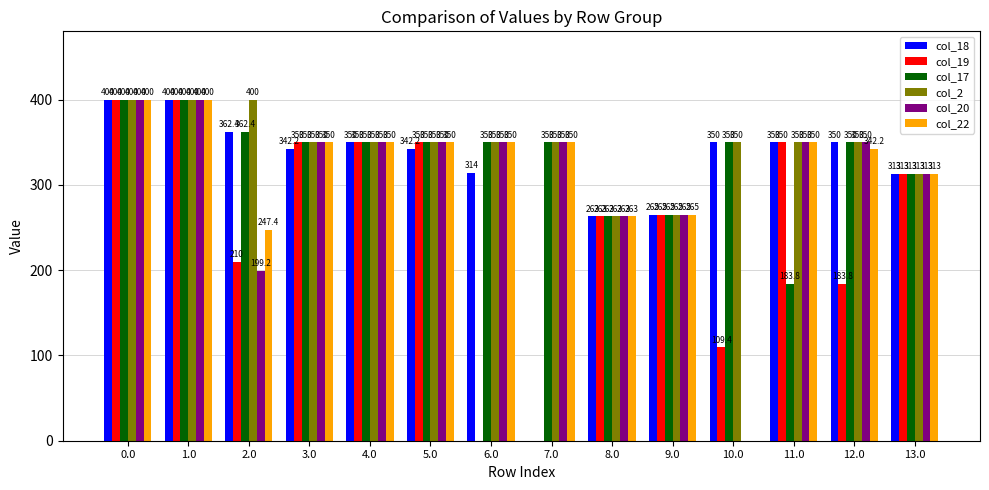

How many groups of bars are there?

14